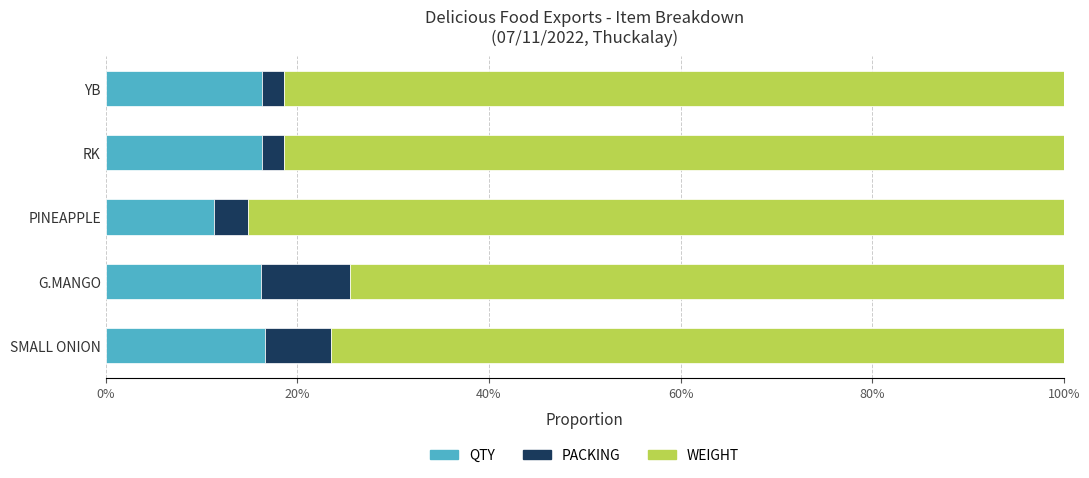

Which series has the widest spread of values?

WEIGHT